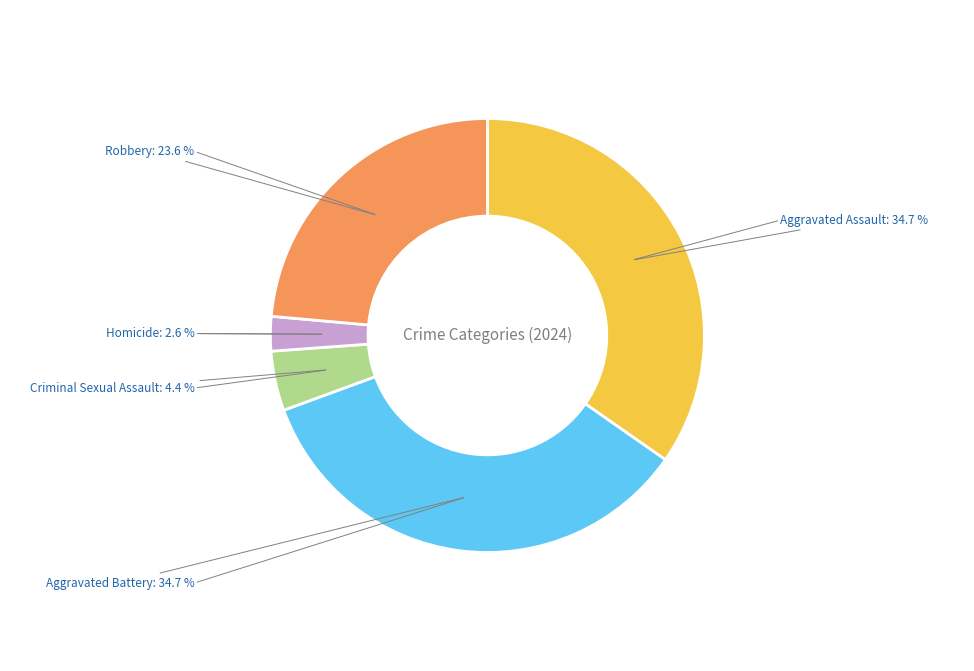

How many slices are in this pie chart?

5